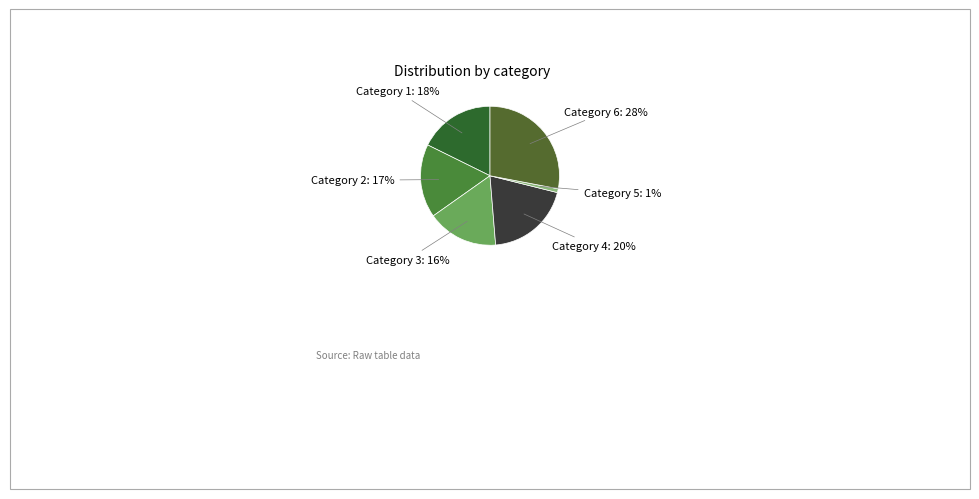

Rank the categories by value from highest to lowest.

Category 6: 28%, Category 4: 20%, Category 1: 18%, Category 2: 17%, Category 3: 16%, Category 5: 1%